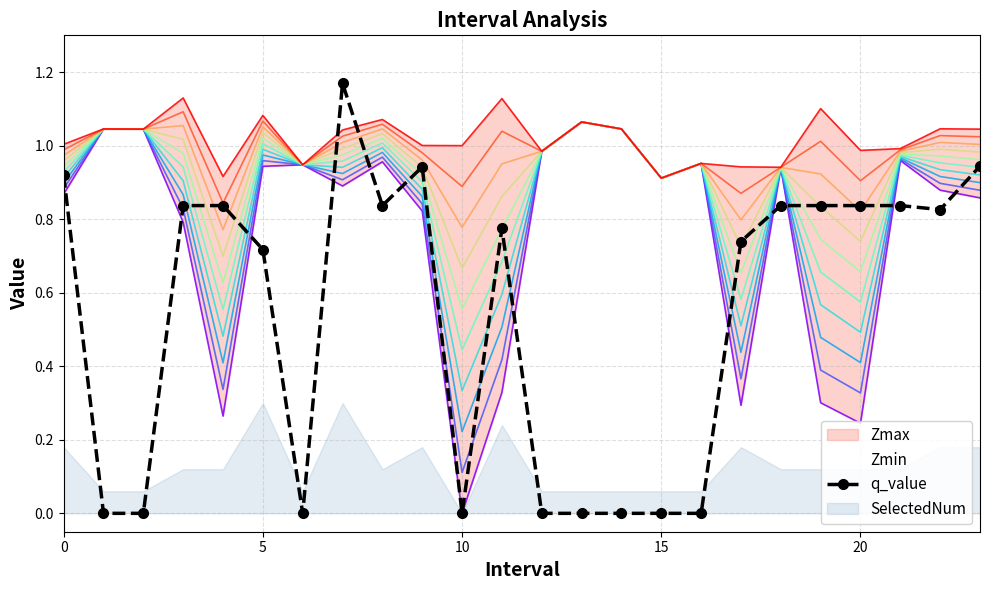

What is the change in value from 12 to 20?

+0.8